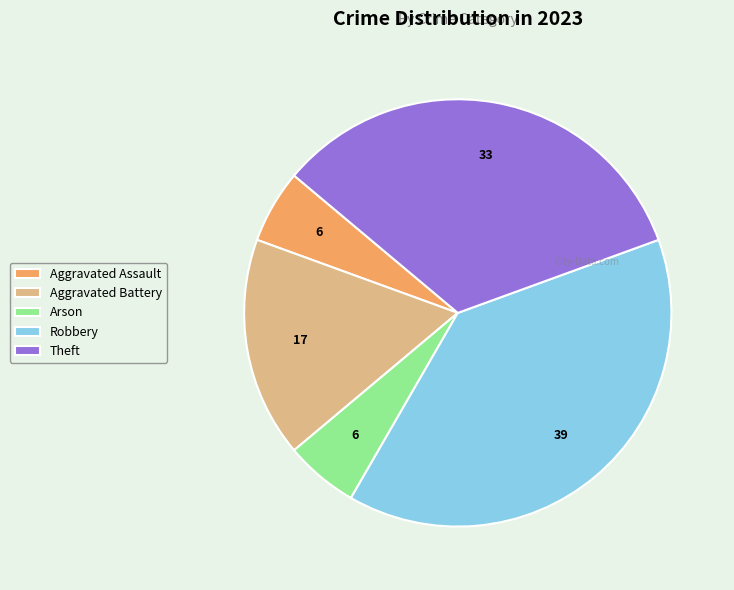

Is Theft the majority of the pie?

No